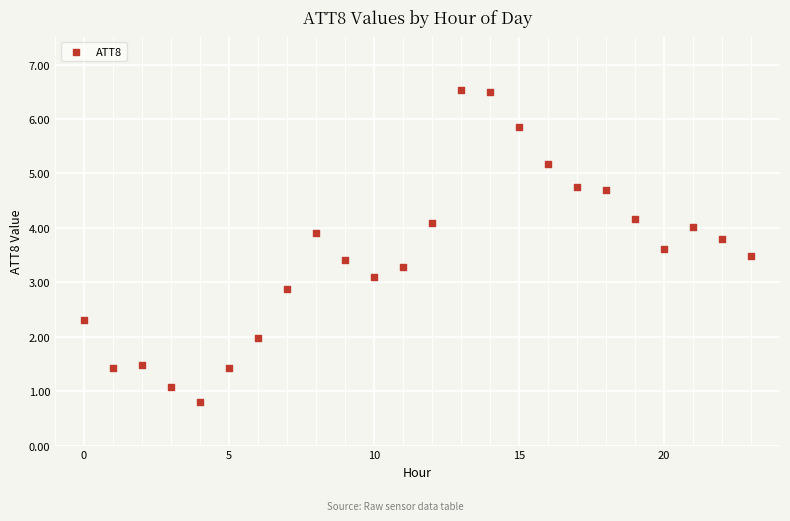

What is the range of Y values (max minus min)?

5.7